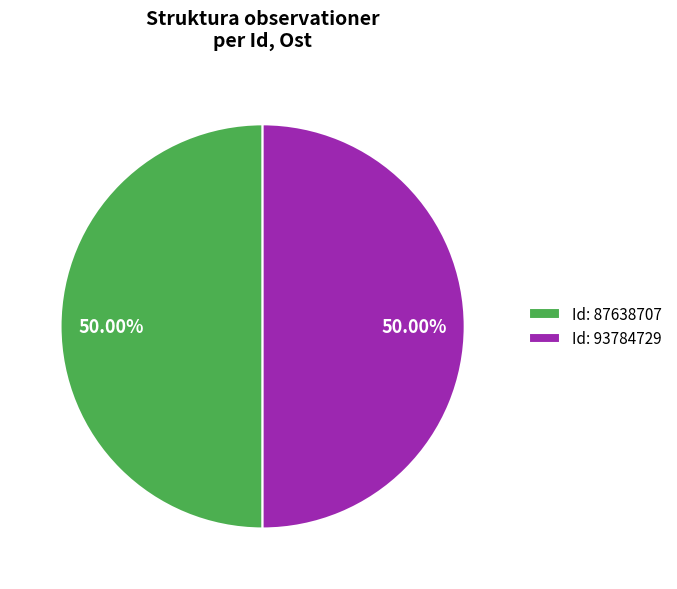

Do Id: 87638707 and Id: 93784729 together represent more than half of the pie?

Yes